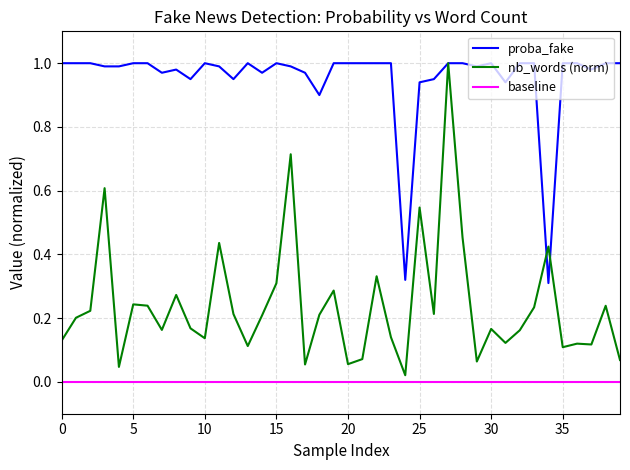

What is the difference between the proba_fake values at 34 and 38?

0.7